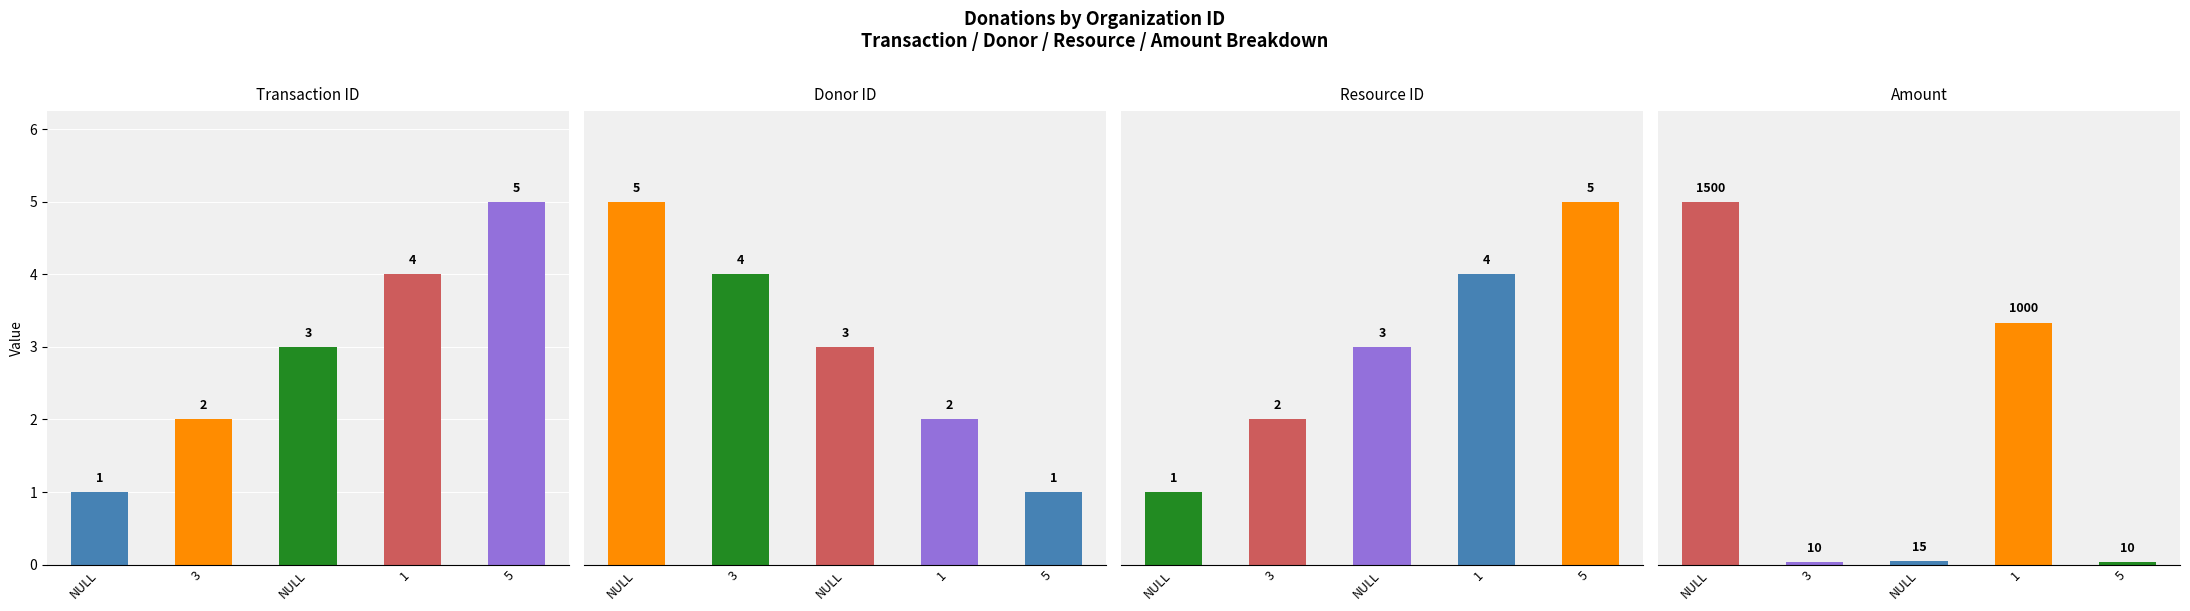

What is the label of the 4th bar from the right?

3